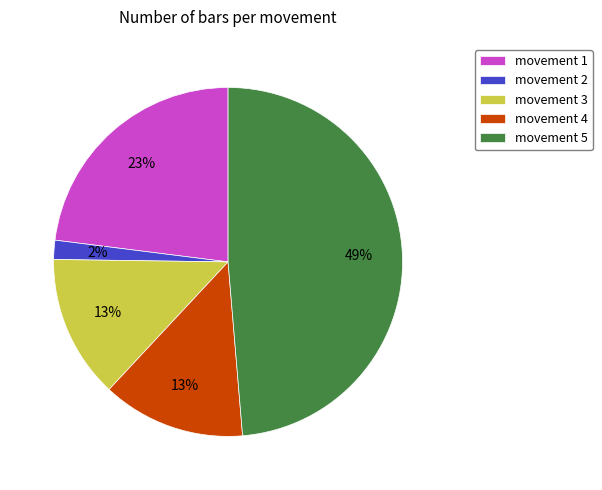

The movement 5 slice represents 39% of the pie. True or false?

False